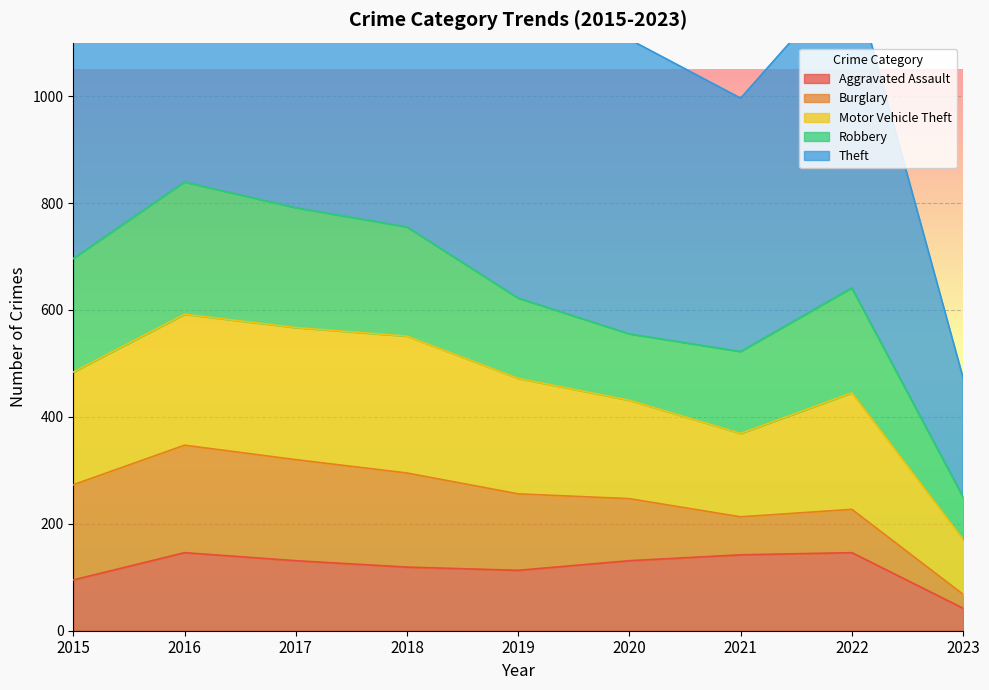

What is the sum of all Motor Vehicle Theft values?

1836